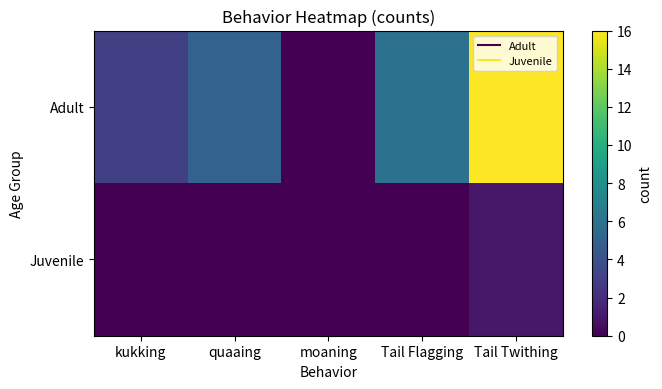

Reading left to right, extract all data points from this chart.

Adult: kukking=3	quaaing=5	moaning=0	Tail Flagging=6	Tail Twithing=16
Juvenile: kukking=0	quaaing=0	moaning=0	Tail Flagging=0	Tail Twithing=1